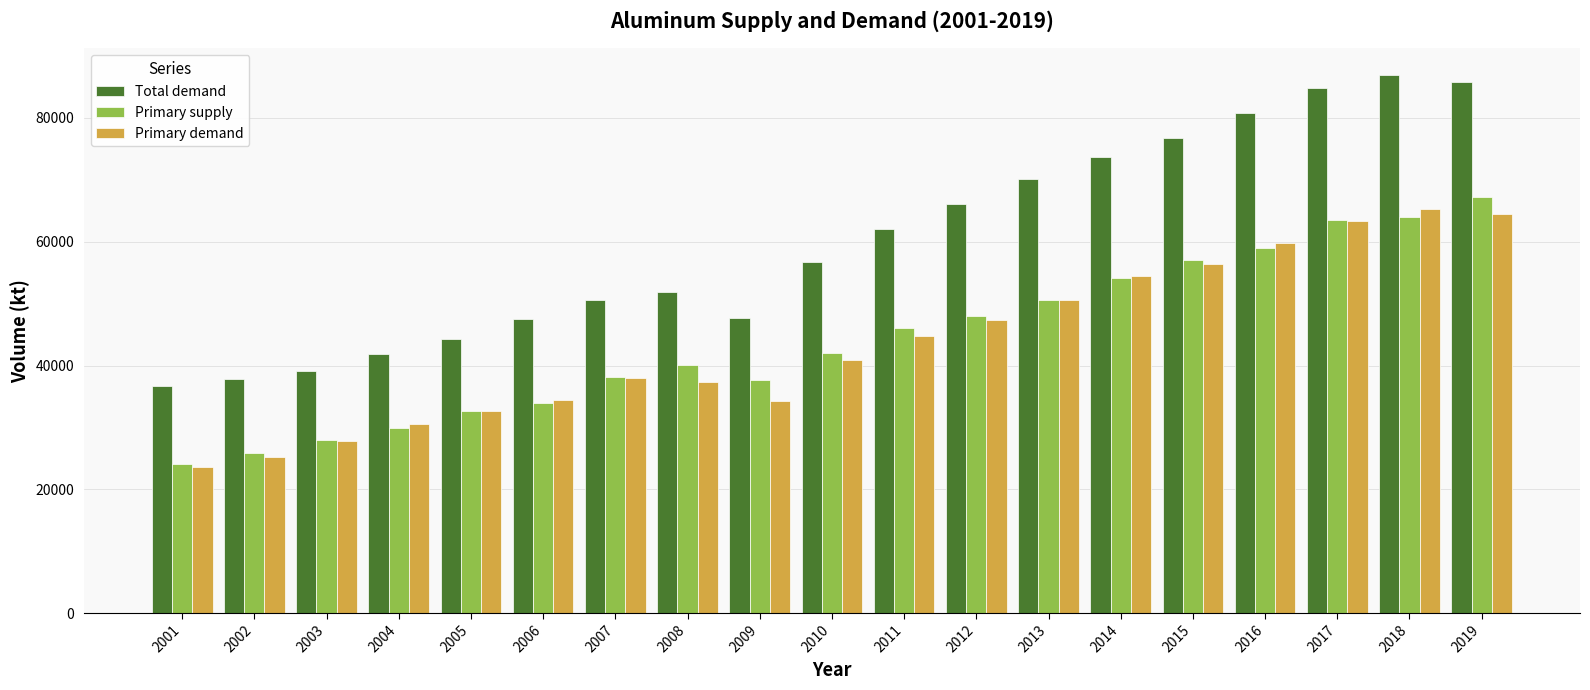

Which series changed the most between 2002 and 2017?

Total demand